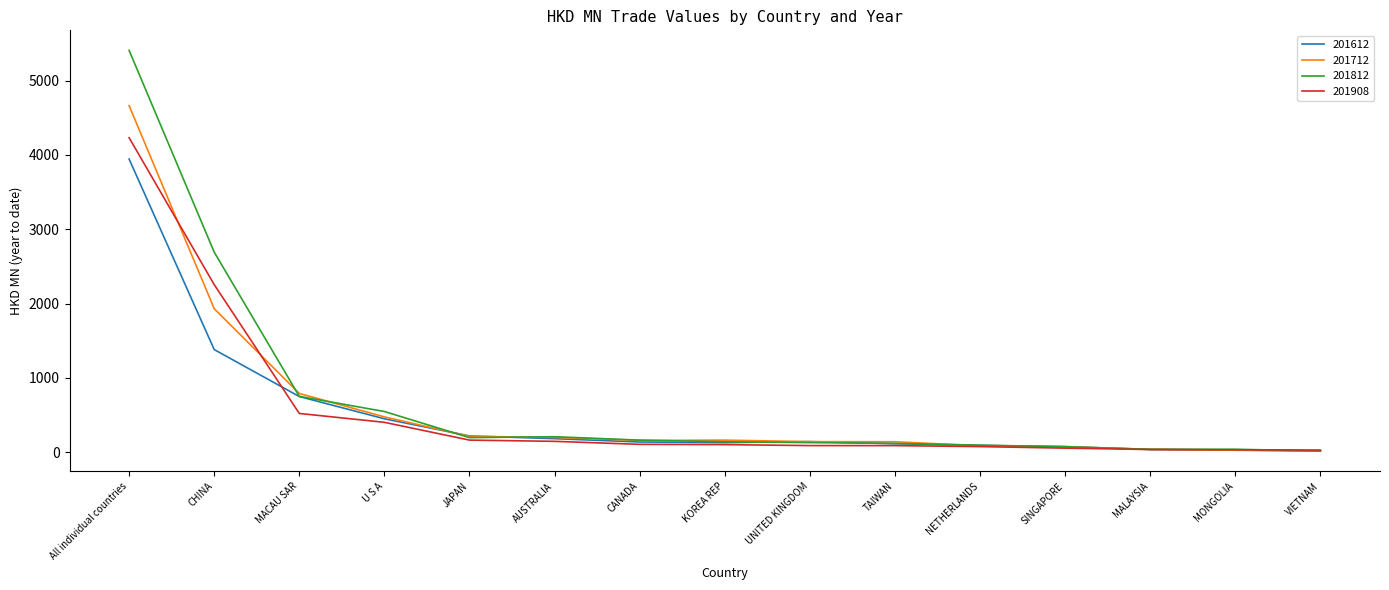

Between MACAU SAR and JAPAN, which series saw the biggest shift?

201712